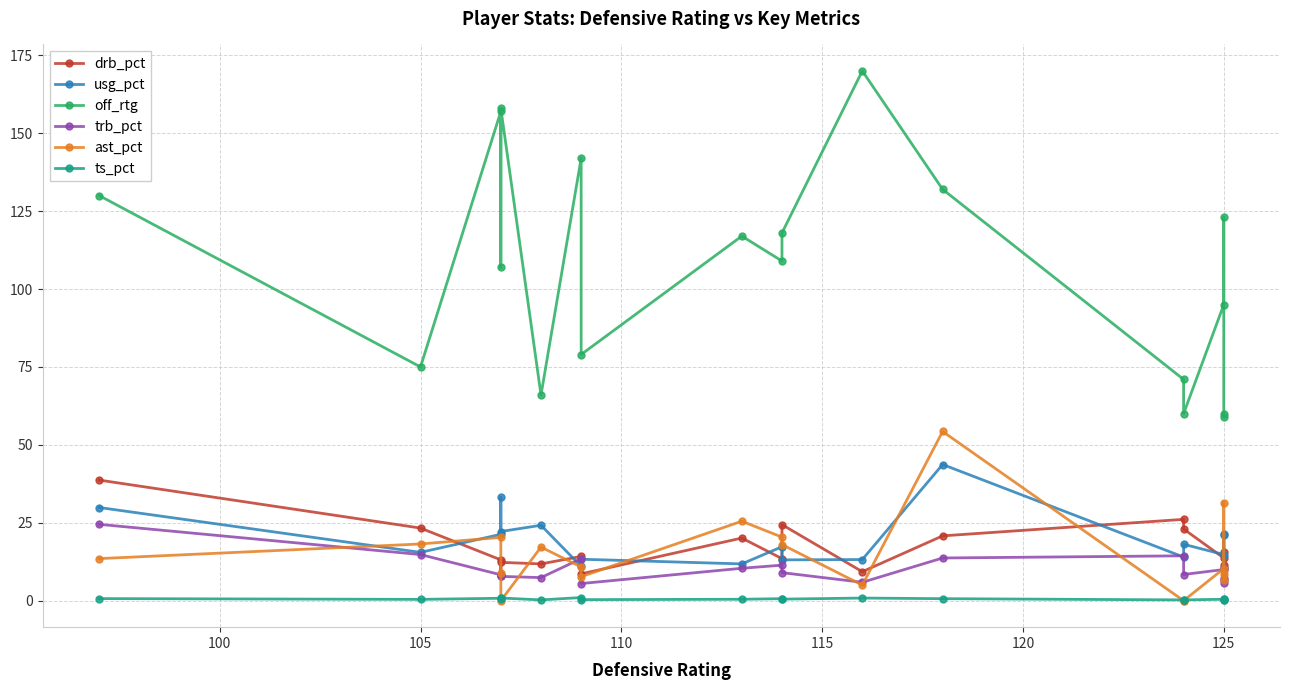

Reading left to right, transcribe all the data shown in this chart.

drb_pct: 38.7	23.3	13.1	7.9	12.3	11.8	14.2	8.6	20.1	13.5	24.4	9.3	20.8	26.1	23.0	13.7	11.4	6.5	15.7
usg_pct: 29.9	15.5	21.3	33.2	22.2	24.2	11.0	13.3	11.8	17.3	13.1	13.2	43.7	14.0	18.1	14.8	21.5	10.5	21.1
off_rtg: 130.0	75.0	157.0	107.0	158.0	66.0	142.0	79.0	117.0	109.0	118.0	170.0	132.0	71.0	60.0	95.0	123.0	59.0	60.0
trb_pct: 24.5	14.8	8.3	8.3	7.8	7.4	13.5	5.5	10.4	11.4	9.0	5.9	13.7	14.4	8.4	10.0	10.5	7.2	5.8
ast_pct: 13.5	18.2	20.3	8.9	0.0	17.2	10.8	7.7	25.5	20.4	18.0	5.0	54.3	0.0	0.0	10.3	31.5	6.5	8.6
ts_pct: 0.7	0.4	0.8	0.6	0.9	0.2	1.0	0.3	0.5	0.6	0.5	0.8	0.6	0.2	0.3	0.5	0.7	0.2	0.3